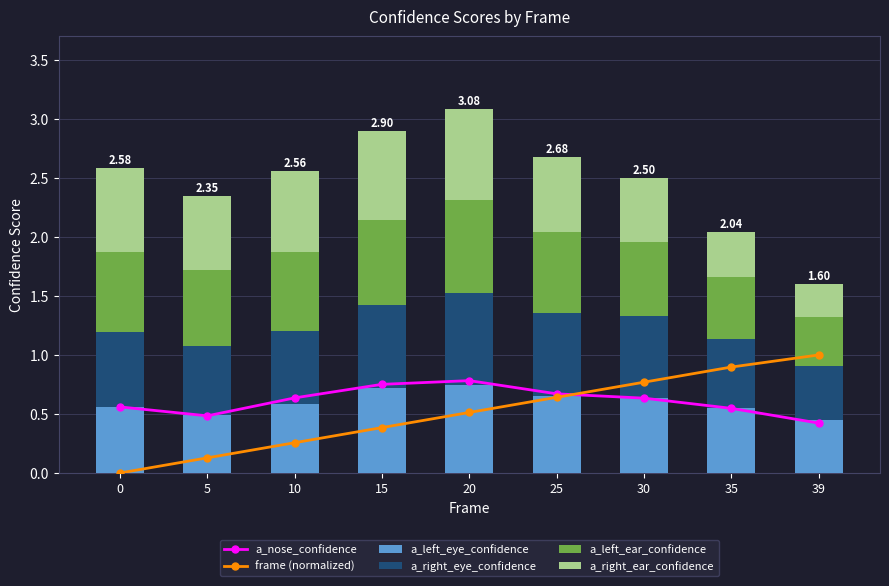

How many series are shown in this chart?

6